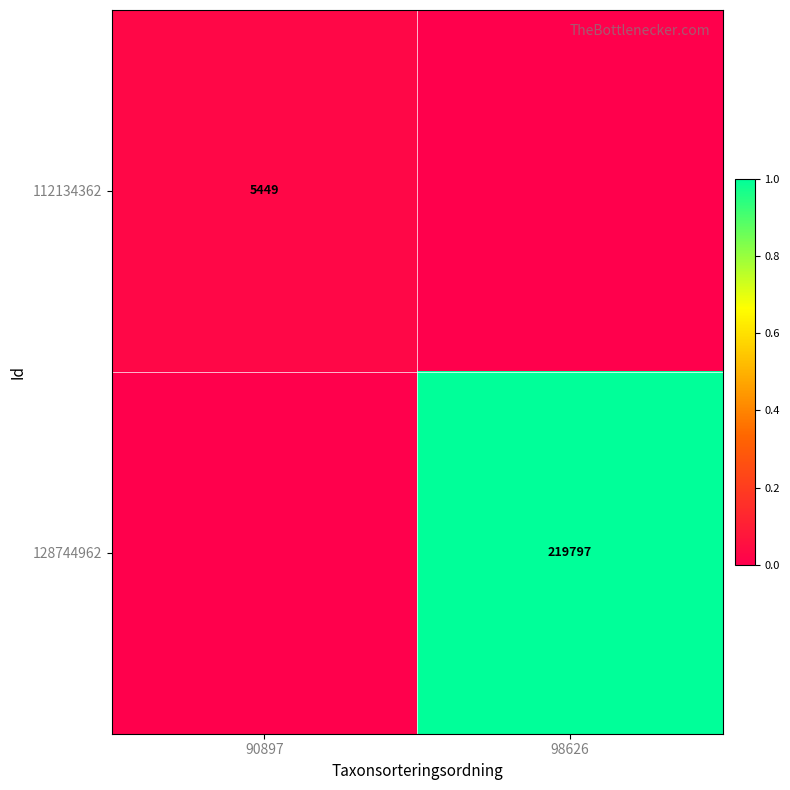

True or false: 128744962 has a value of 219797 at 98626.

True